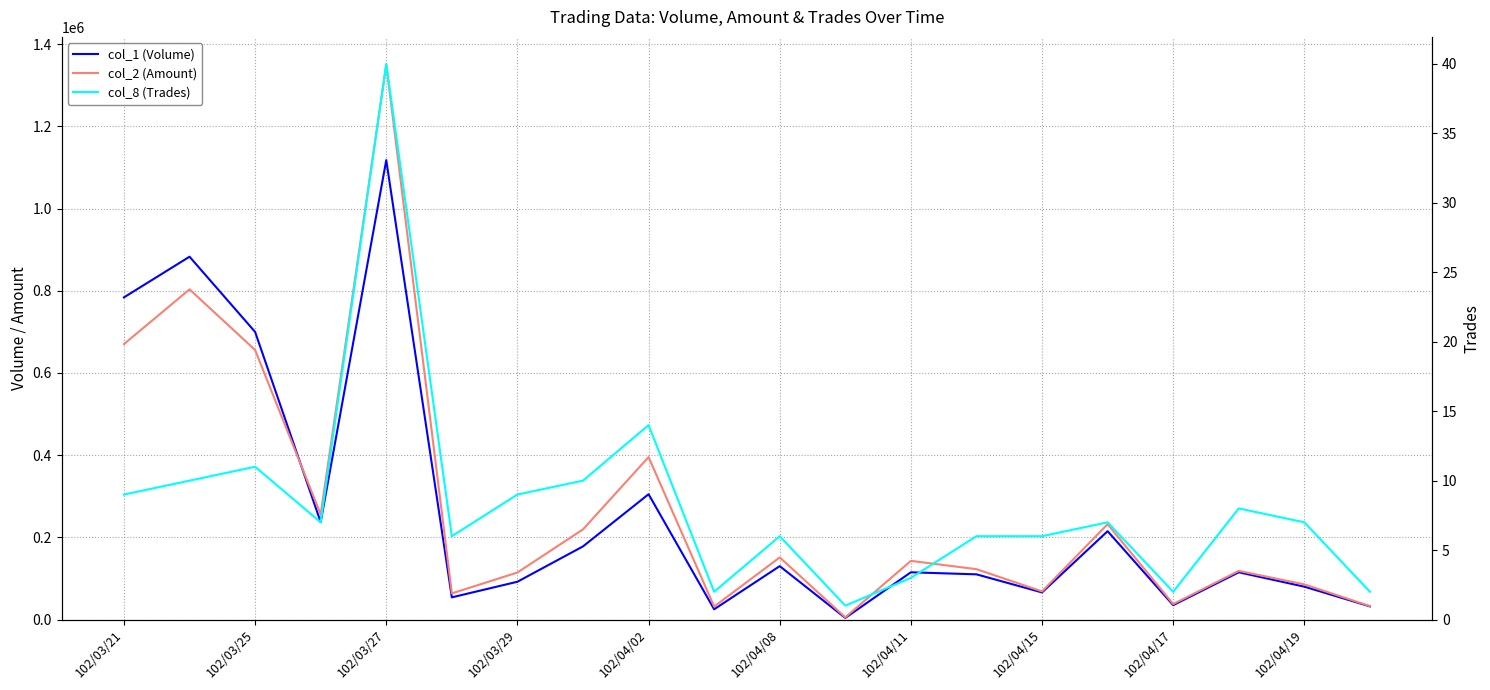

What is the difference between the second highest and second lowest values in the col_1 (Volume) series?

858000